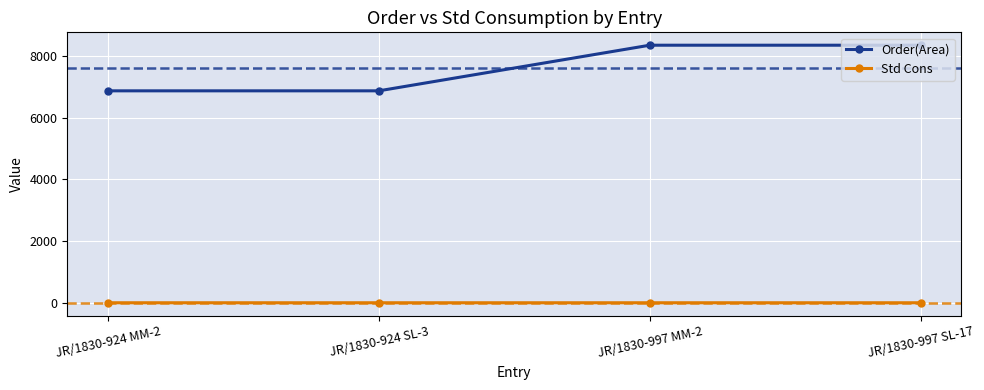

How many data points in Order(Area) are above 8343?

2